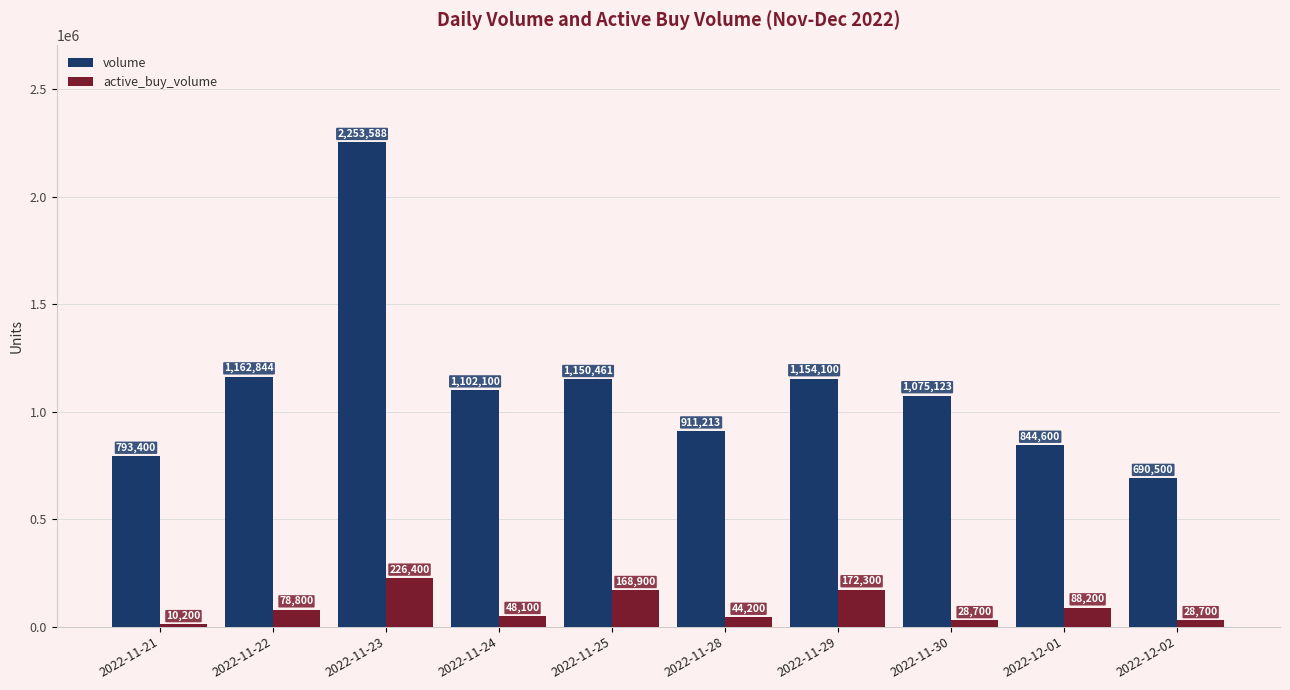

What is the difference between the highest and lowest values at 2022-11-30?

1046423